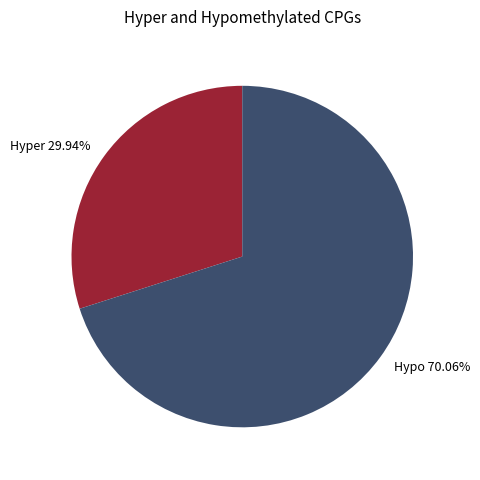

Is the sum of Hyper 29.94% and Hypo 70.06% greater than half?

Yes